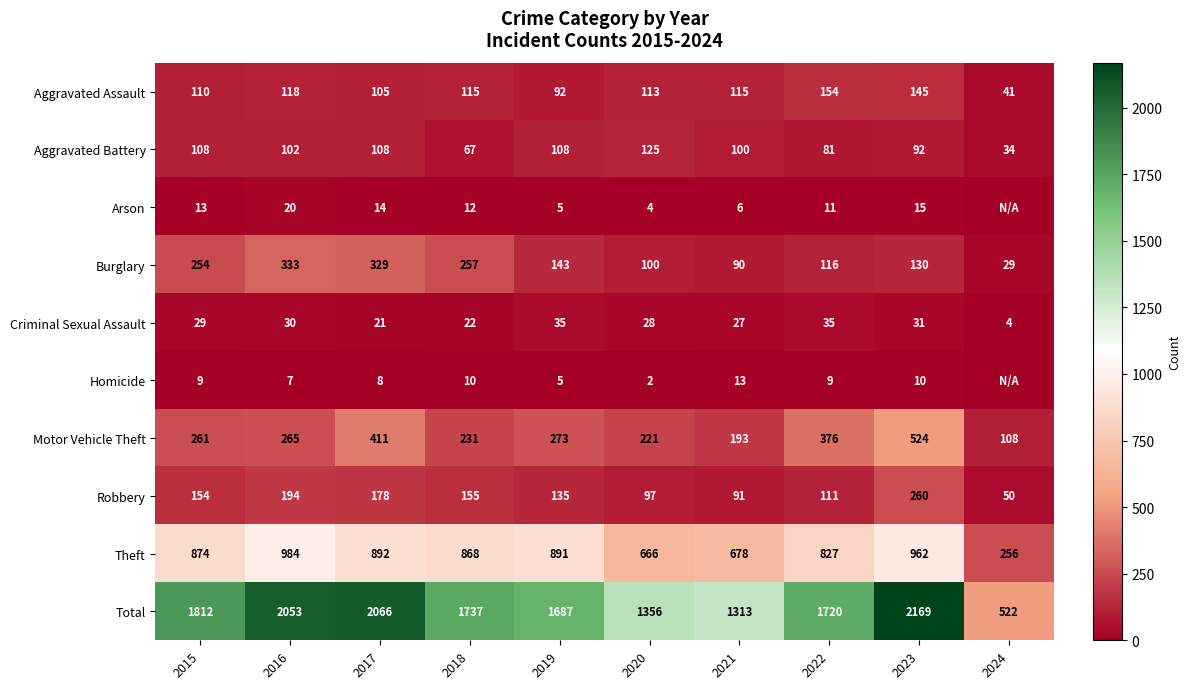

What is the maximum value shown in the chart?

2169